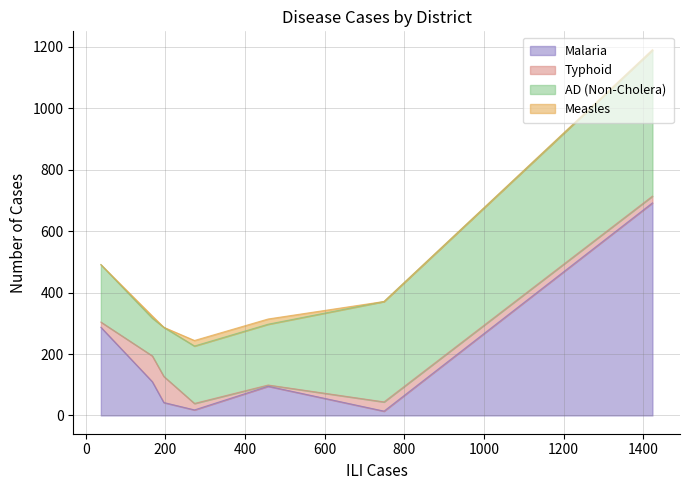

The value of AD (Non-Cholera) at Khuzdar is 35. True or false?

False